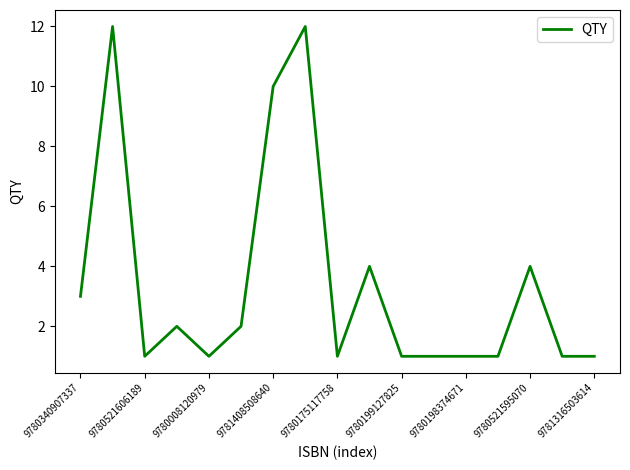

What is the greatest value displayed?

12